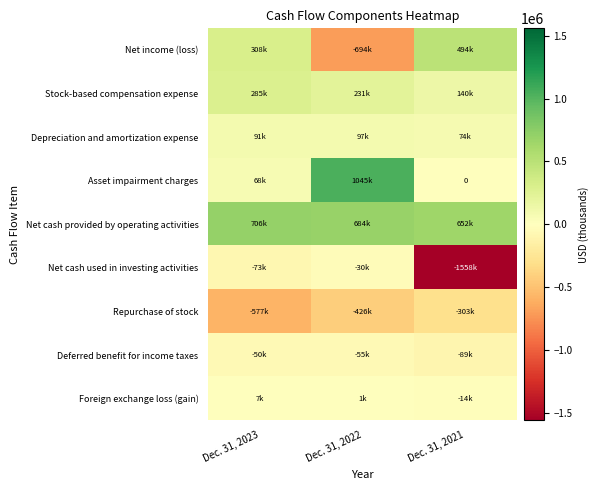

At which label does Deferred benefit for income taxes first exceed -55303?

Dec. 31, 2023